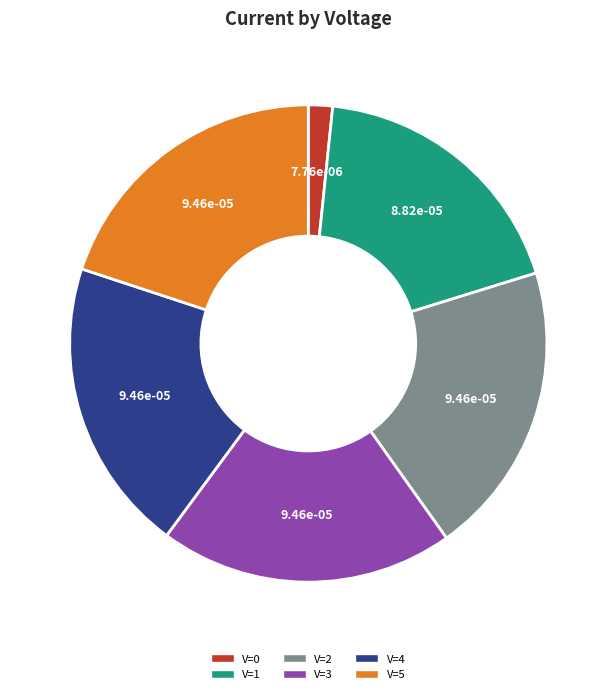

Is there a majority slice in this chart?

No